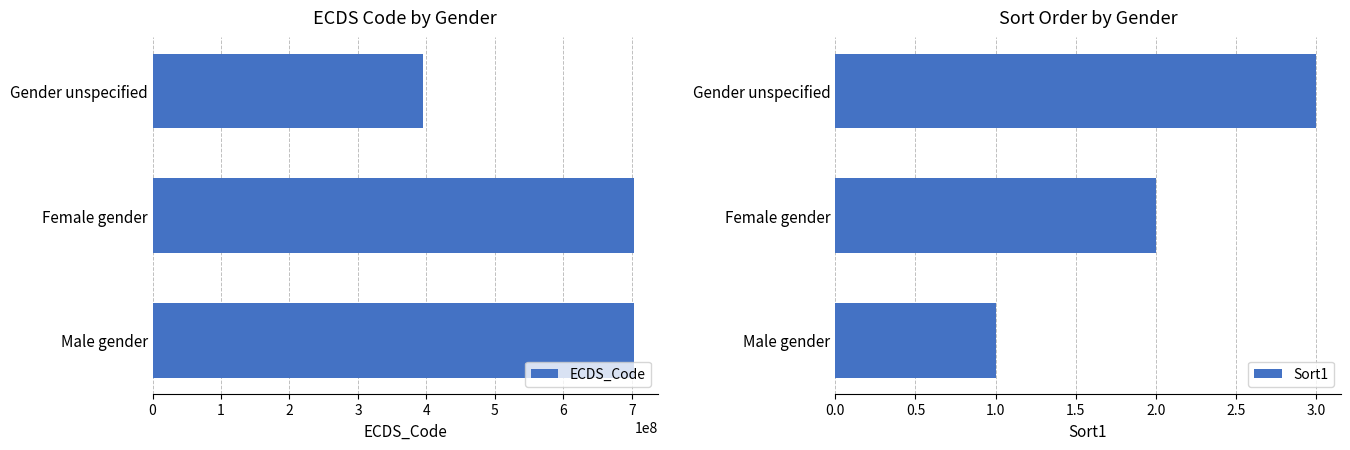

True or false: Sort1 has a value of 1 at Female gender.

False